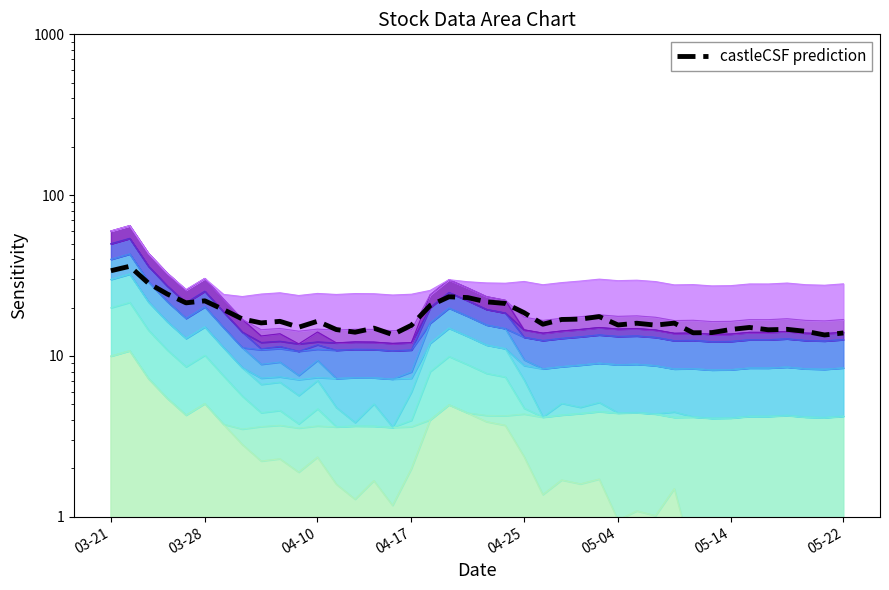

Is it true that the value at 14 is 7.7?

False